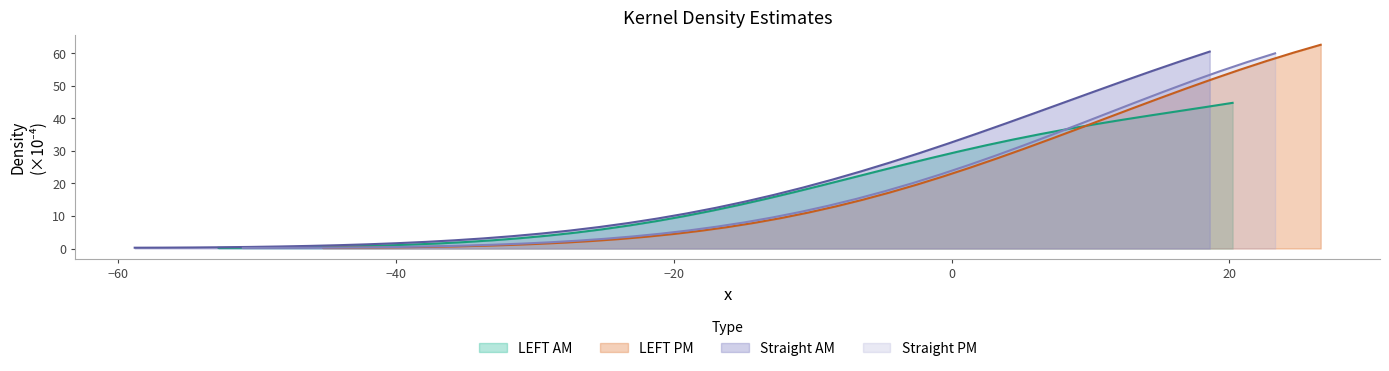

What is the value of the LEFT PM yfit point at the 15th from the left?

5.4